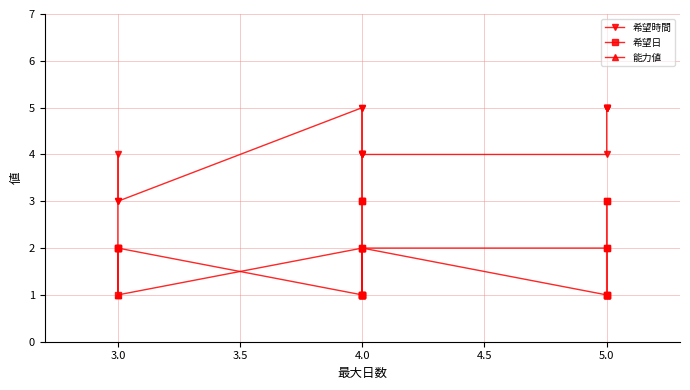

Does the chart have visible grid lines?

Yes